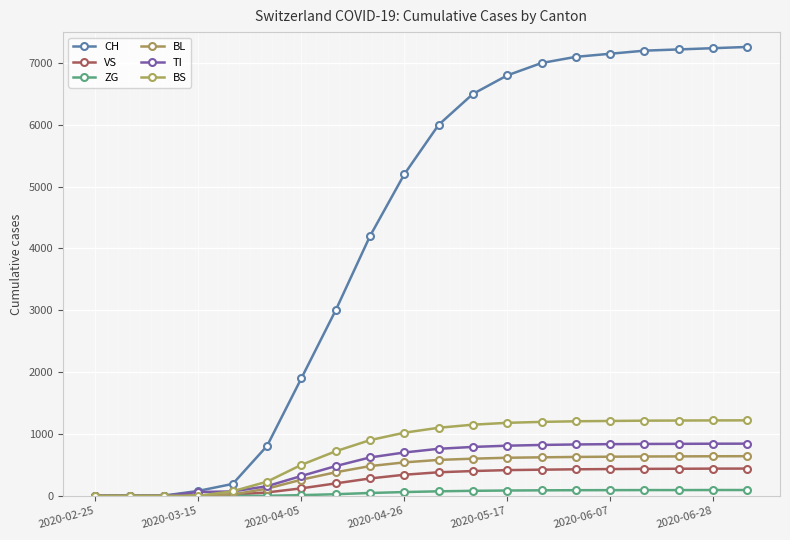

How many lines are shown in the chart?

6